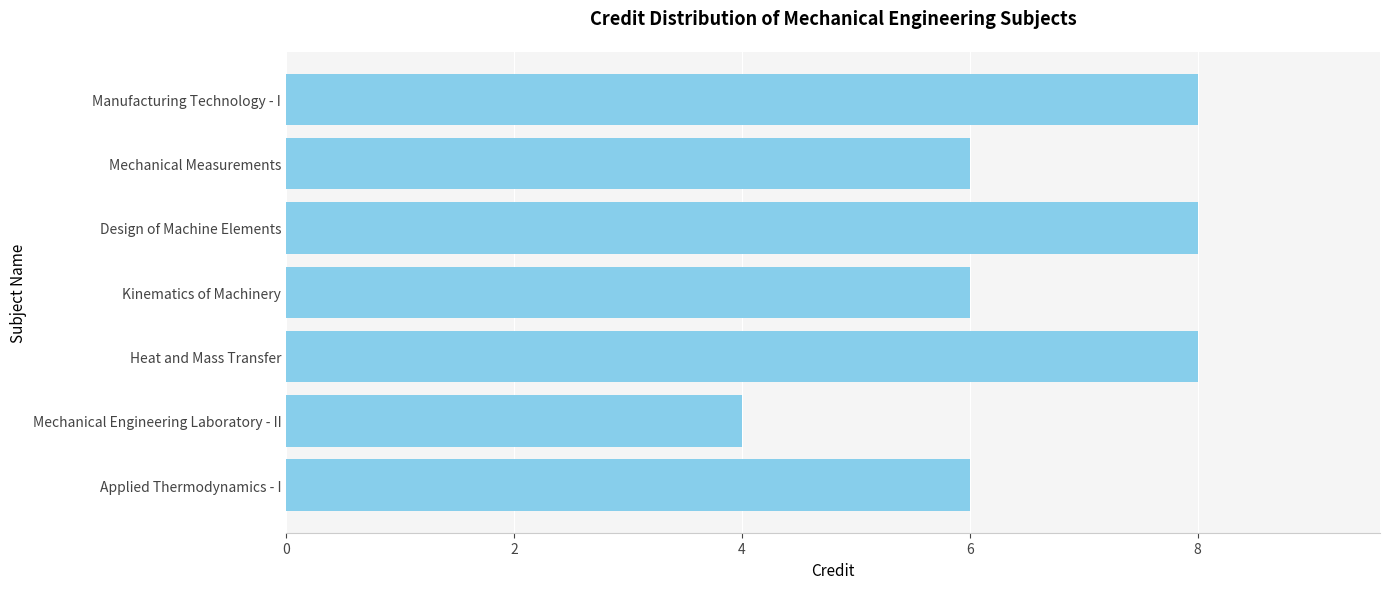

Approximately how many times larger is the value at Kinematics of Machinery compared to Design of Machine Elements?

0.8